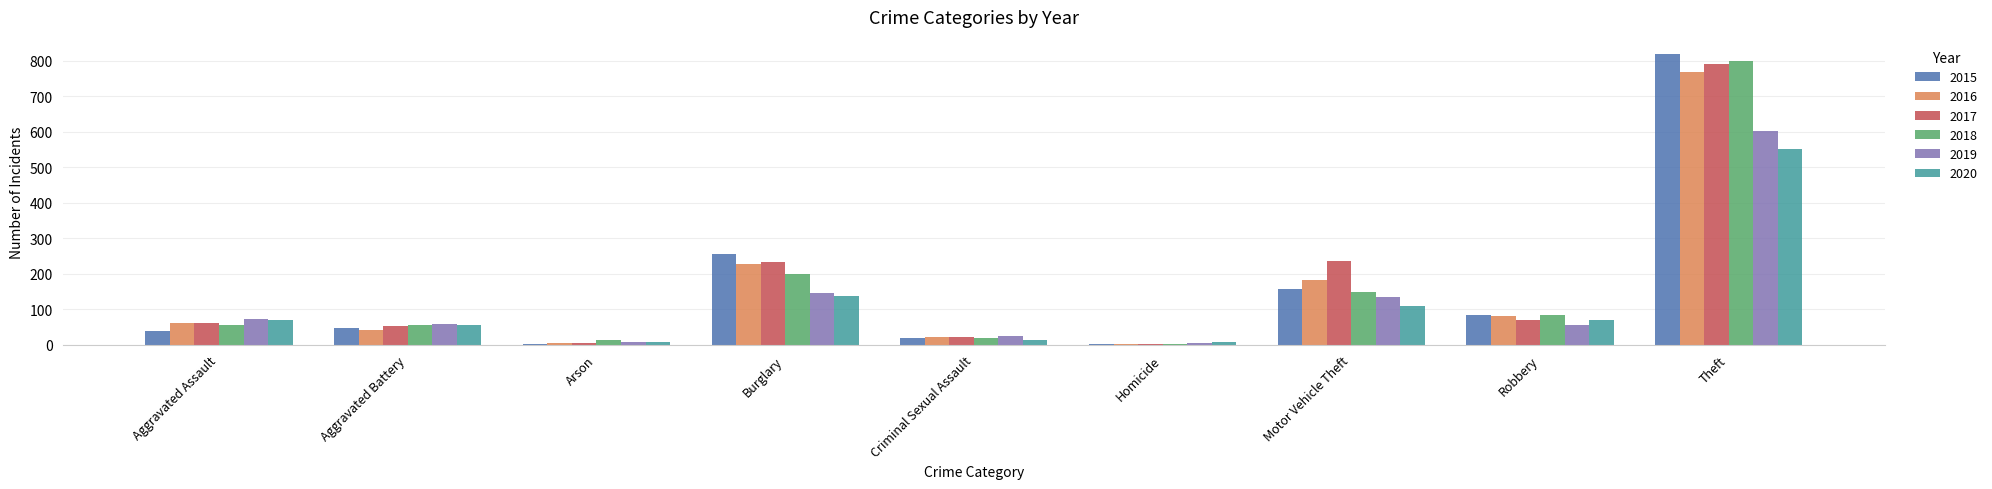

What are all the series names shown in the legend?

2015, 2016, 2017, 2018, 2019, 2020